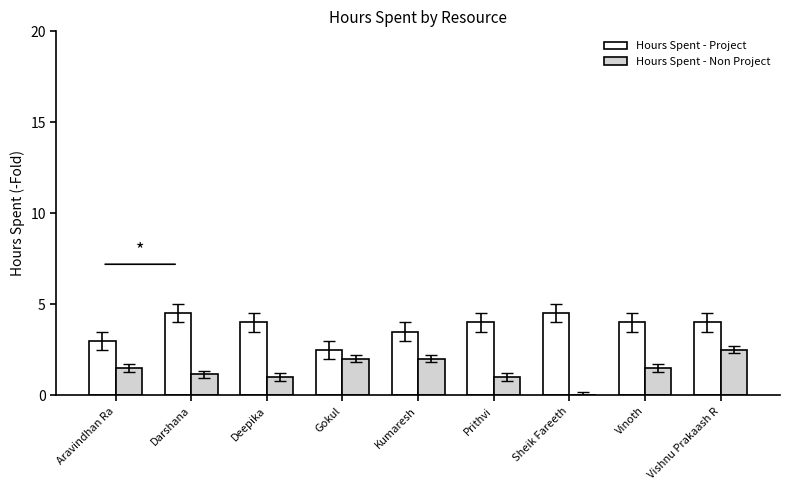

What is the highest value of the Hours Spent - Project series?

4.5